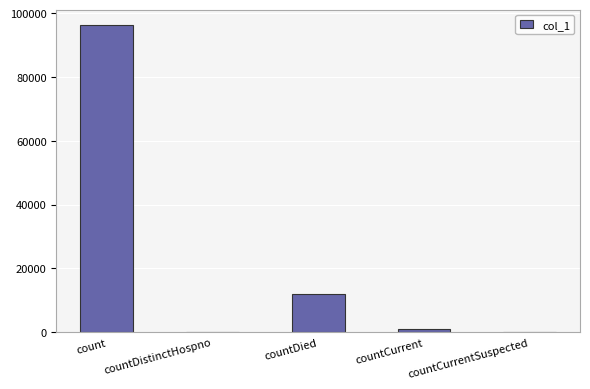

What is the sum of all values?

109259